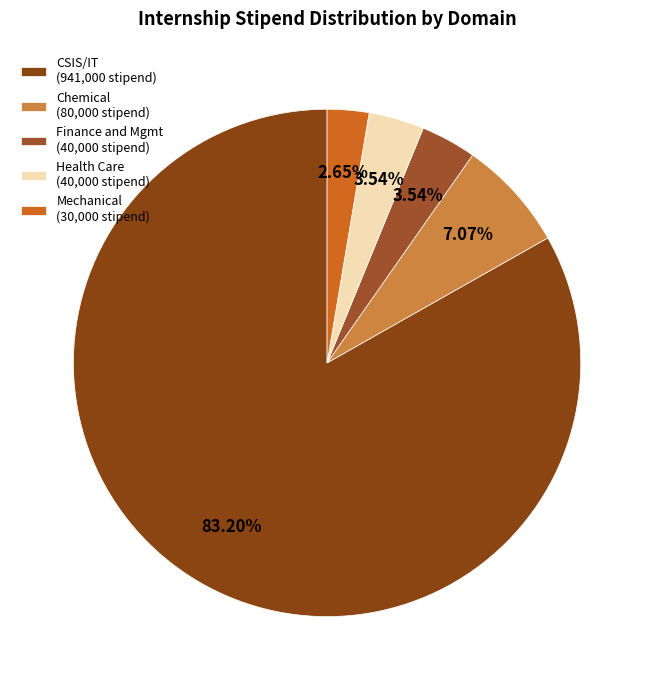

How many slices are in this pie chart?

5